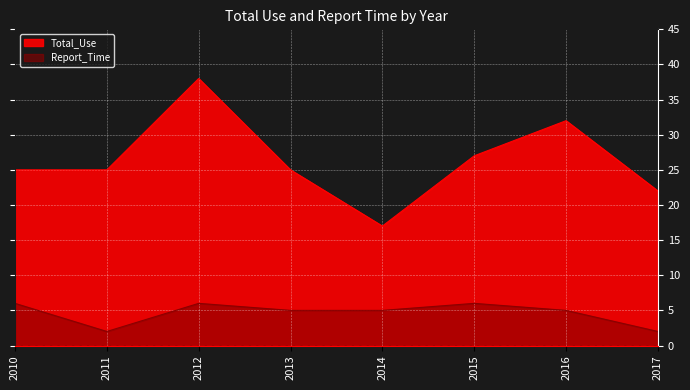

Which series has the largest total across all categories?

Total_Use